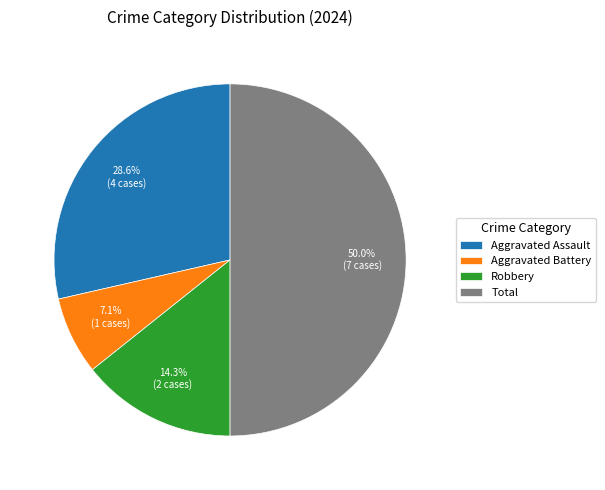

Rank the categories by value from lowest to highest.

Aggravated Battery, Robbery, Aggravated Assault, Total